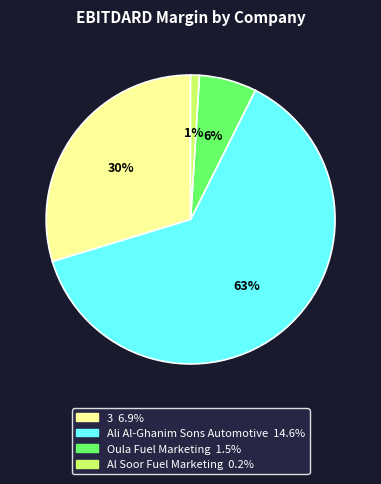

To the nearest percent, what is the difference between the largest and smallest slice percentages?

62%